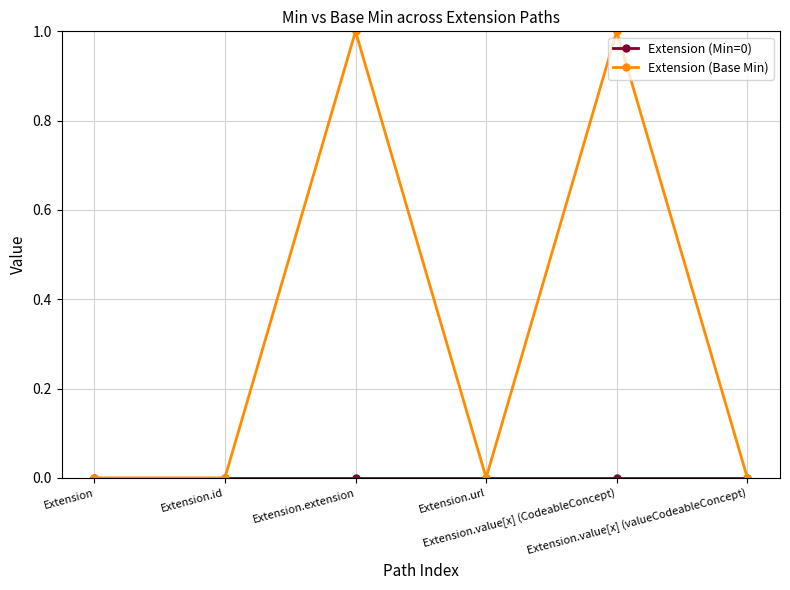

List the labels in order of Extension (Min=0) value, largest first.

Extension, Extension.id, Extension.extension, Extension.url, Extension.value[x] (CodeableConcept), Extension.value[x] (valueCodeableConcept)